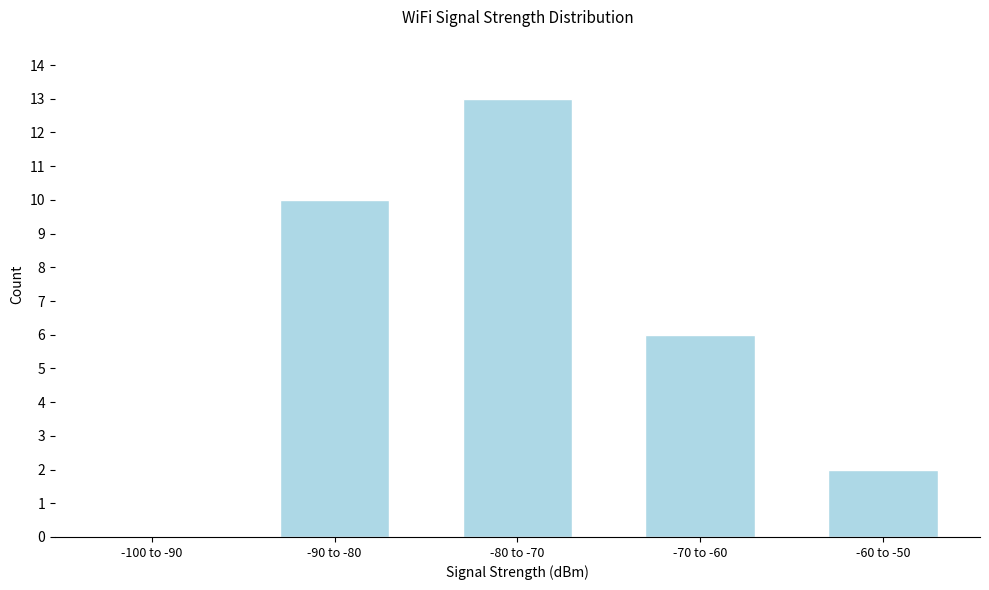

Reading right to left, what are all the values shown in this chart?

-60 to -50=2	-70 to -60=6	-80 to -70=13	-90 to -80=10	-100 to -90=0